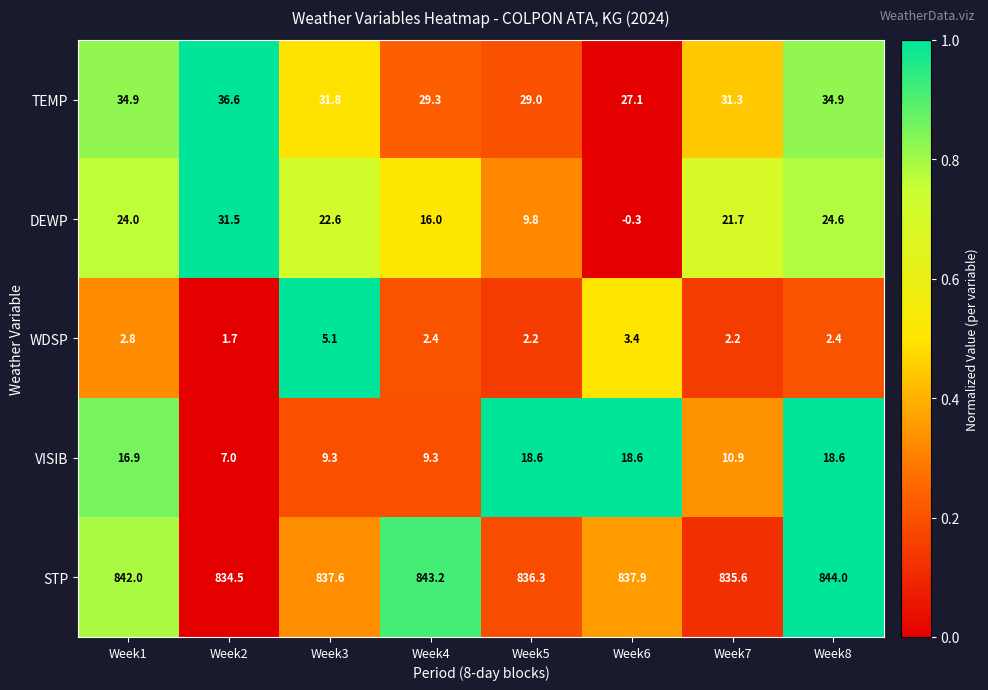

How many data points in VISIB are less than 16?

4